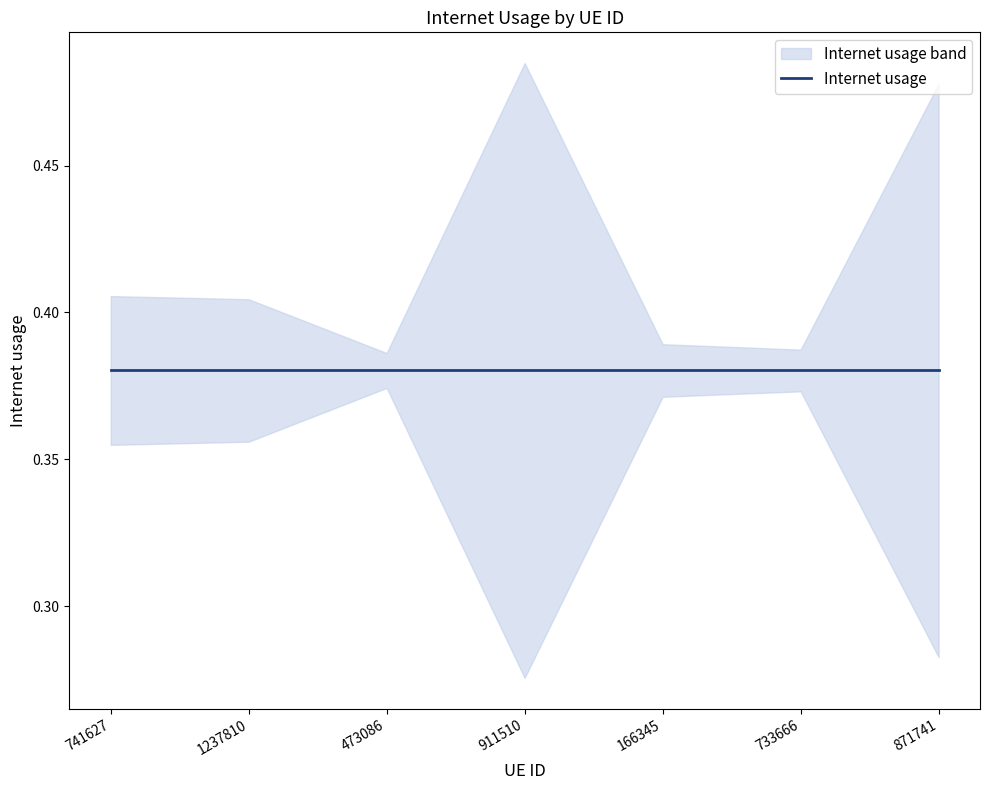

What is the approximate value at 473086?

0.4